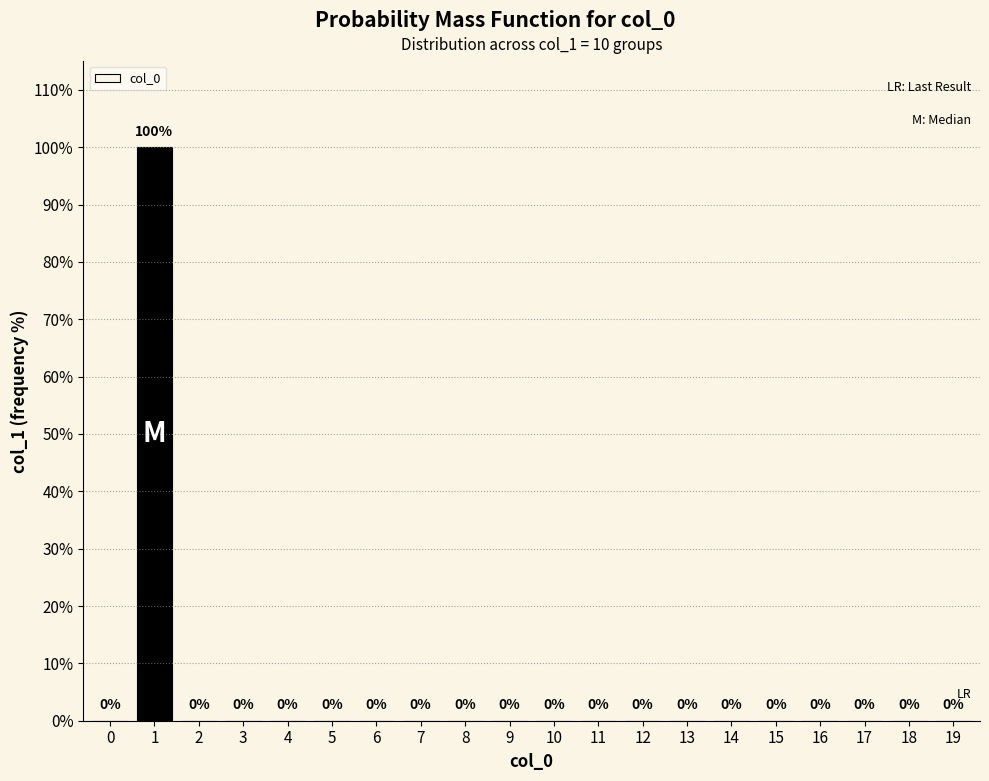

Reading left to right, transcribe all the data shown in this chart.

0	100	0	0	0	0	0	0	0	0	0	0	0	0	0	0	0	0	0	0